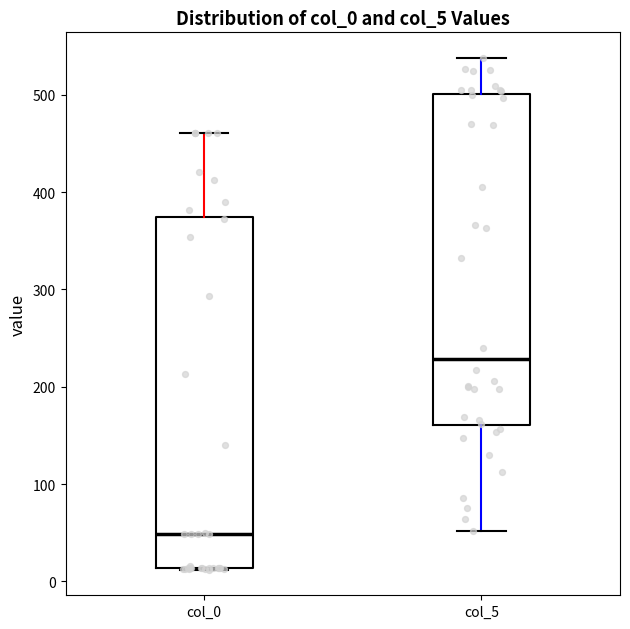

Reading left to right, transcribe this box plot: for each box, give where its median line is, the range the box spans, and where its two whiskers end, as read against the y-axis. The values are not printed on the chart, so give them approximately, as read against the axis.

col_0: median 50, box 10 to 370, whiskers 10 to 460
col_5: median 230, box 160 to 500, whiskers 50 to 540